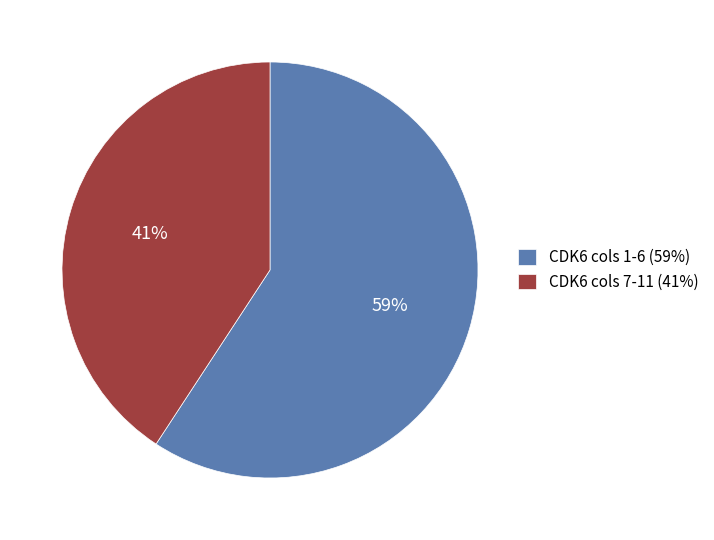

Count the number of slices in the pie.

2